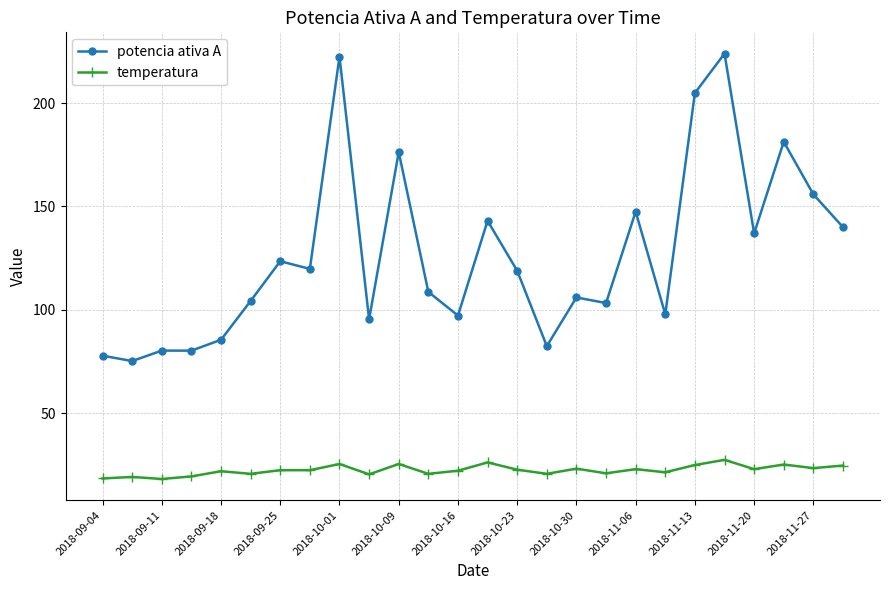

Rank the series by their maximum value, from highest to lowest.

potencia ativa A, temperatura